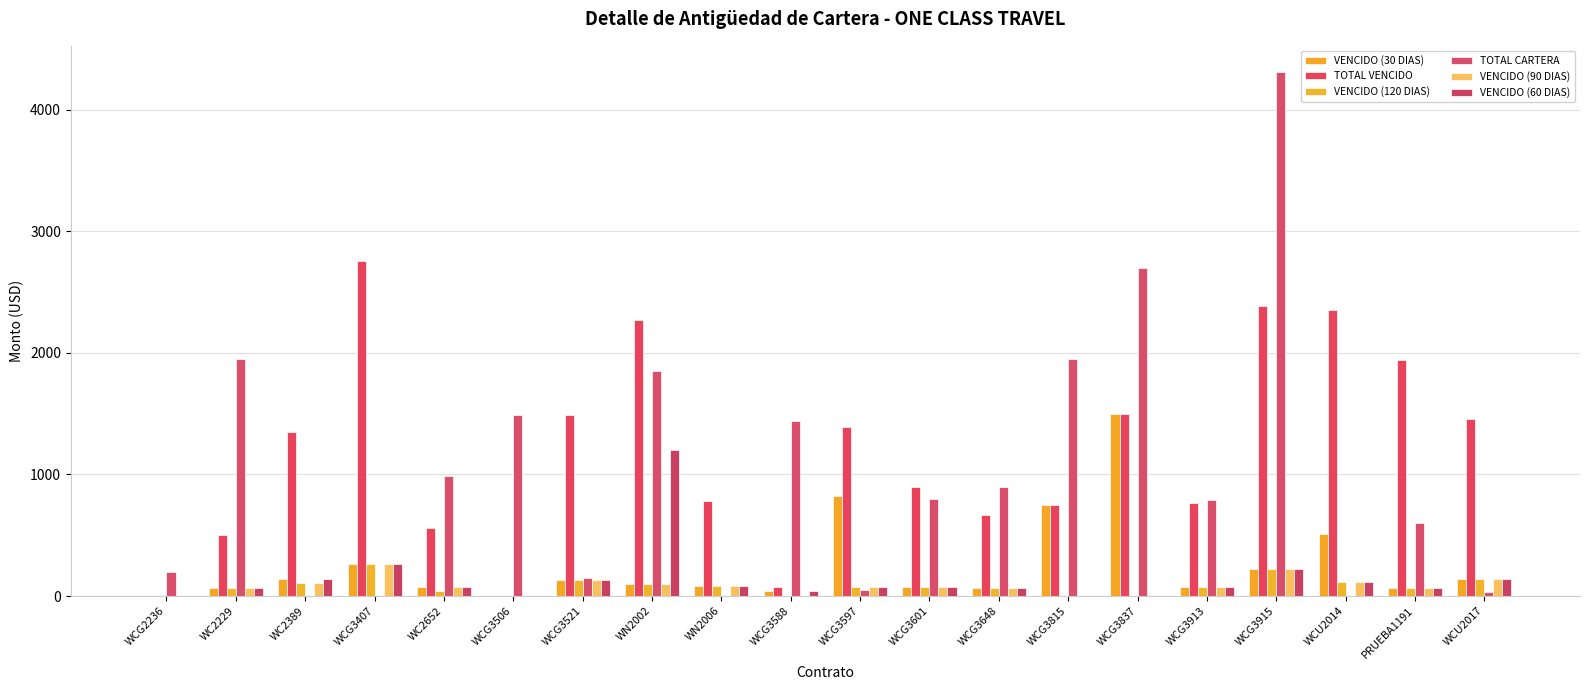

Reading left to right, extract all data points from this chart.

VENCIDO (30 DIAS): 0.0	62.5	141.7	266.7	75.0	0.0	129.2	97.2	83.3	37.5	825.0	75.0	66.7	750.0	1500.0	70.8	225.0	512.5	62.5	141.7
TOTAL VENCIDO: 0.0	500.0	1346.0	2755.6	562.5	0.0	1485.3	2266.6	777.8	75.0	1387.5	900.0	666.7	750.0	1500.0	768.2	2389.6	2350.0	1937.5	1452.4
VENCIDO (120 DIAS): 0.0	62.5	106.3	266.7	37.5	0.0	129.2	97.2	83.3	0.0	75.0	75.0	66.7	0.0	0.0	70.8	225.0	112.5	62.5	141.7
TOTAL CARTERA: 200.0	1950.0	0.0	0.0	987.5	1487.6	150.0	1850.0	0.0	1437.5	50.0	800.0	900.0	1950.0	2700.0	790.0	4310.4	0.0	600.0	35.0
VENCIDO (90 DIAS): 0.0	62.5	106.3	266.7	75.0	0.0	129.2	97.2	83.3	0.0	75.0	75.0	66.7	0.0	0.0	70.8	225.0	112.5	62.5	141.7
VENCIDO (60 DIAS): 0.0	62.5	141.7	266.7	75.0	0.0	129.2	1197.2	83.3	37.5	75.0	75.0	66.7	0.0	0.0	70.8	225.0	112.5	62.5	141.7